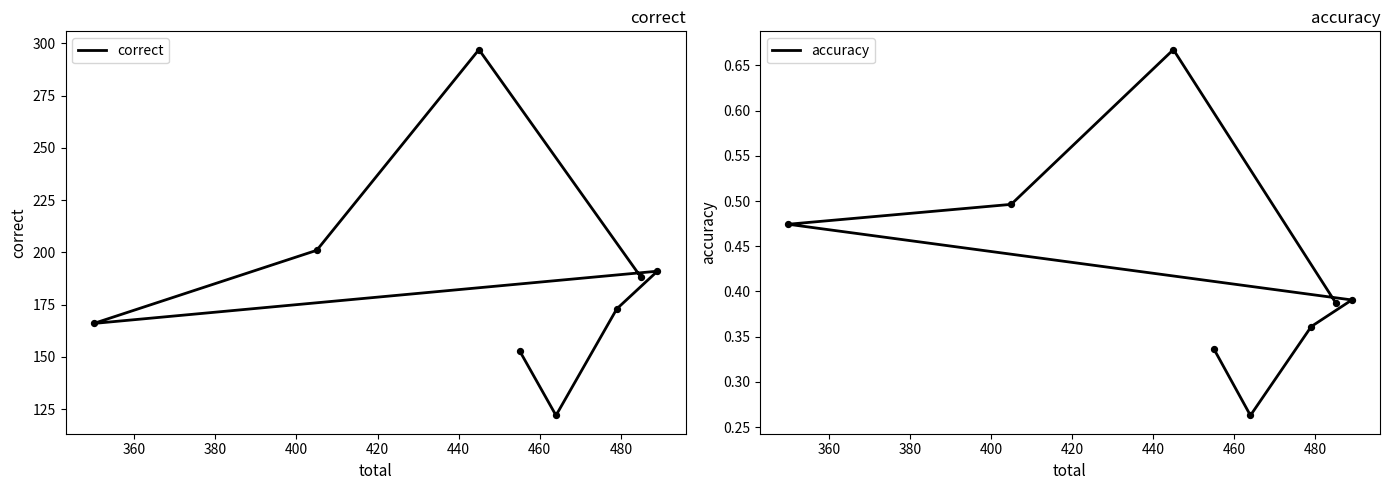

Which series contains the highest Y value?

correct